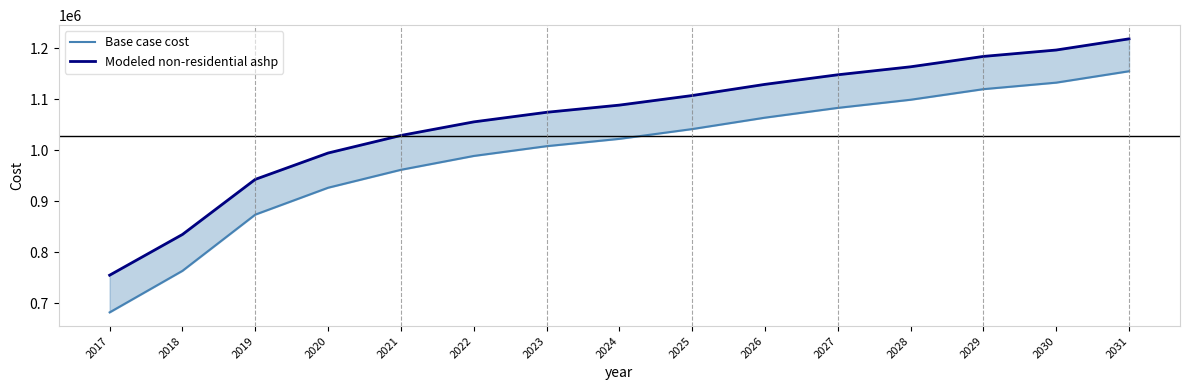

Rank the series by their maximum value, from lowest to highest.

Base case cost, Modeled non-residential ashp